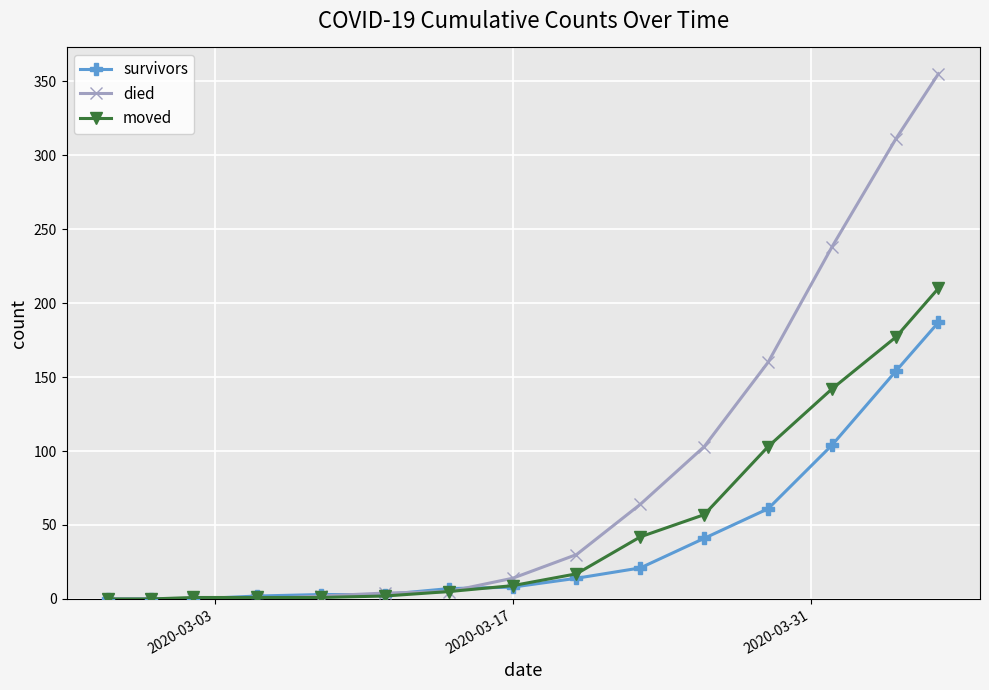

How many lines are shown in the chart?

3